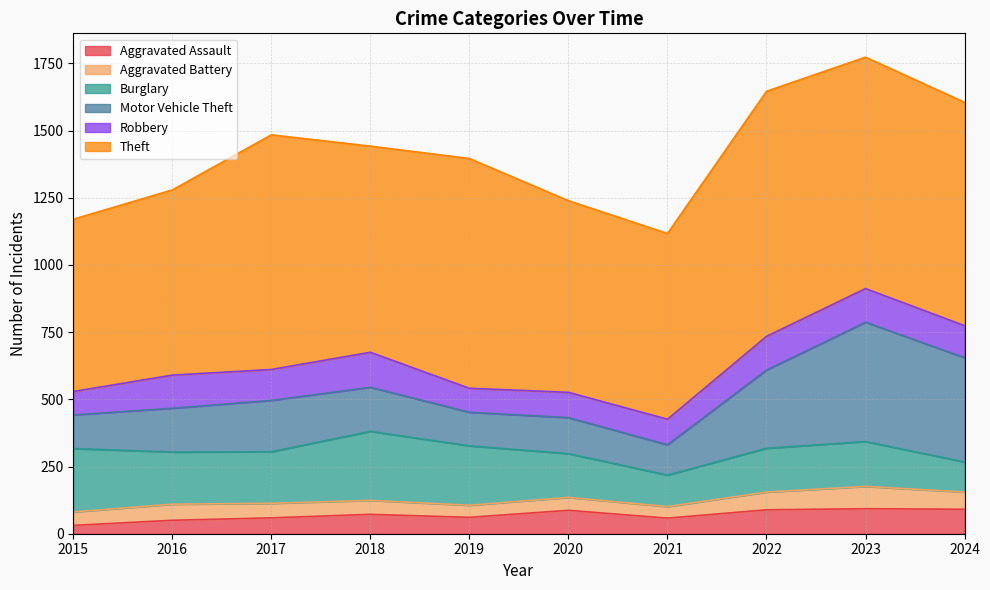

Which category has the highest value in the Aggravated Assault series?

2023